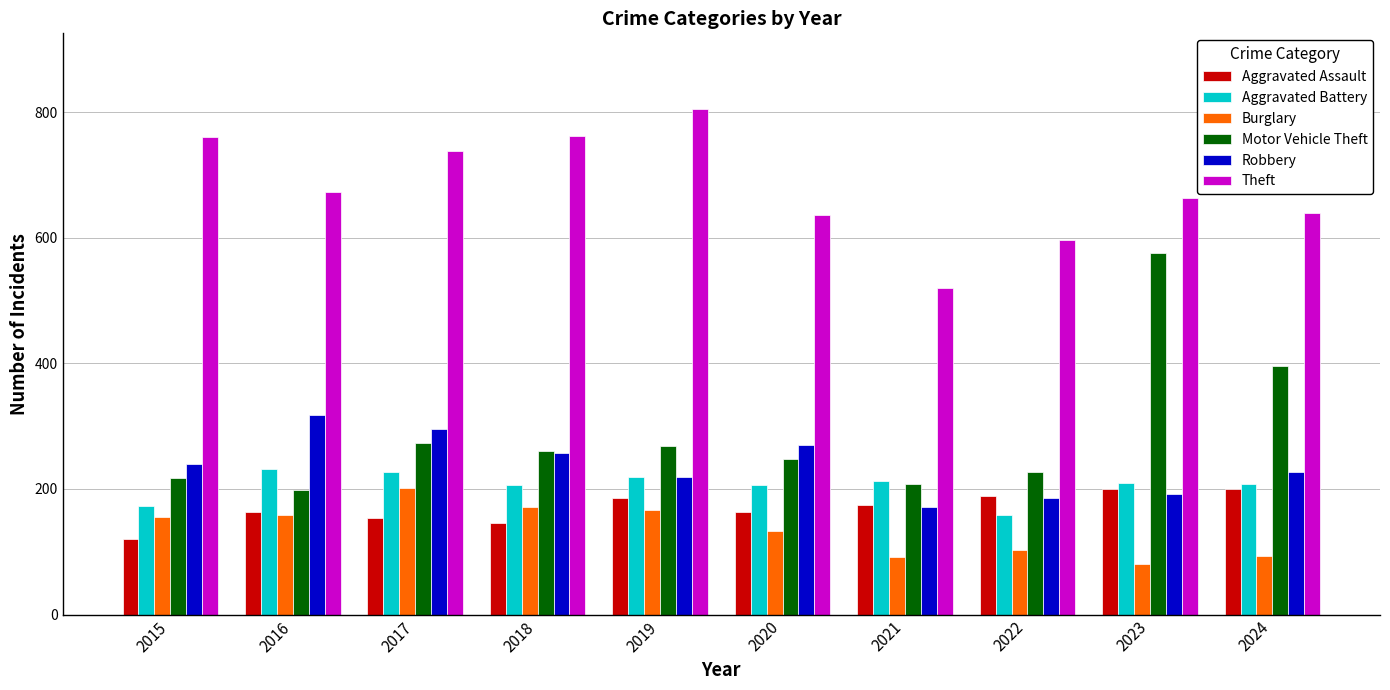

What value does the Aggravated Assault series have at 2015?

120